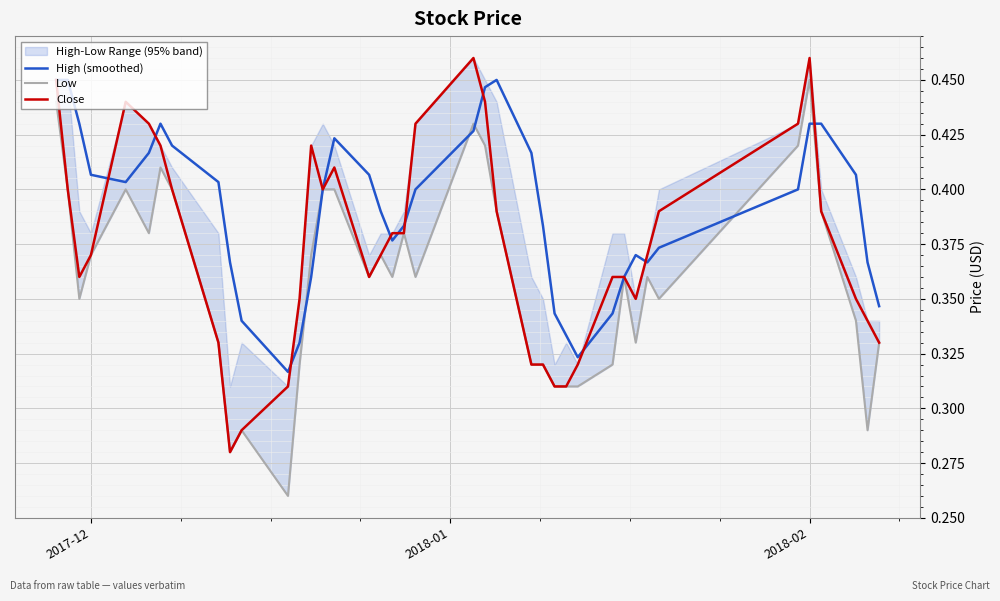

Reading left to right, list all the values displayed in this chart.

High (smoothed): 0.5	0.5	0.4	0.4	0.4	0.4	0.4	0.4	0.4	0.4	0.3	0.3	0.3	0.4	0.4	0.4	0.4	0.4	0.4	0.4	0.4	0.4	0.4	0.5	0.4	0.4	0.3	0.3	0.3	0.3	0.4	0.4	0.4	0.4	0.4	0.4	0.4	0.4	0.4	0.3
Low: 0.4	0.4	0.3	0.4	0.4	0.4	0.4	0.4	0.3	0.3	0.3	0.3	0.3	0.4	0.4	0.4	0.4	0.4	0.4	0.4	0.4	0.4	0.4	0.4	0.3	0.3	0.3	0.3	0.3	0.3	0.4	0.3	0.4	0.3	0.4	0.5	0.4	0.3	0.3	0.3
Close: 0.5	0.4	0.4	0.4	0.4	0.4	0.4	0.4	0.3	0.3	0.3	0.3	0.3	0.4	0.4	0.4	0.4	0.4	0.4	0.4	0.4	0.5	0.4	0.4	0.3	0.3	0.3	0.3	0.3	0.4	0.4	0.3	0.4	0.4	0.4	0.5	0.4	0.3	0.3	0.3